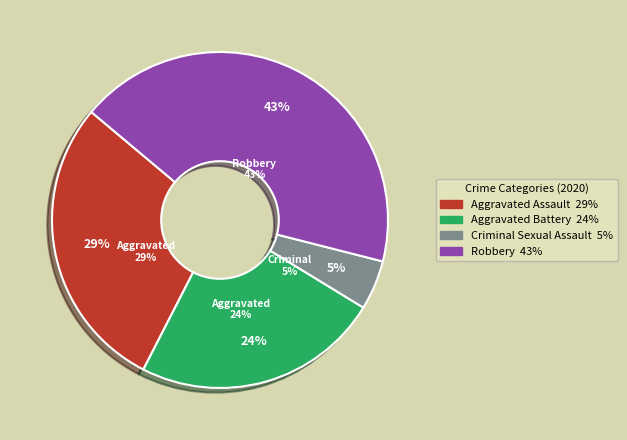

What is the largest slice in the pie chart?

Robbery